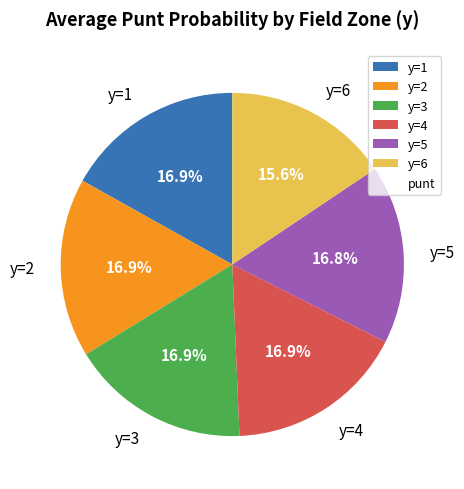

Combined, what portion of the pie is y=3 and y=1?

33.8%